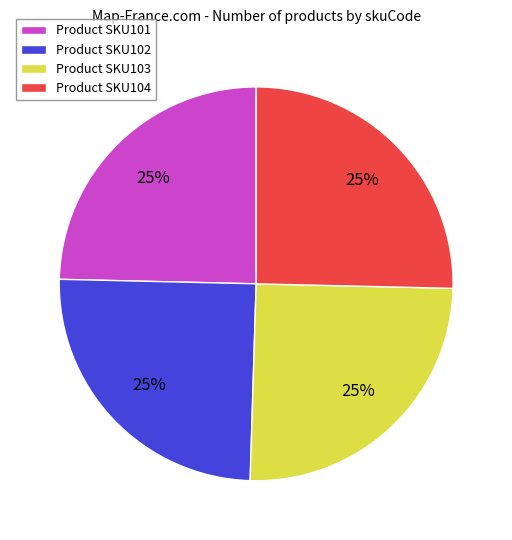

Does any single category account for the majority?

No